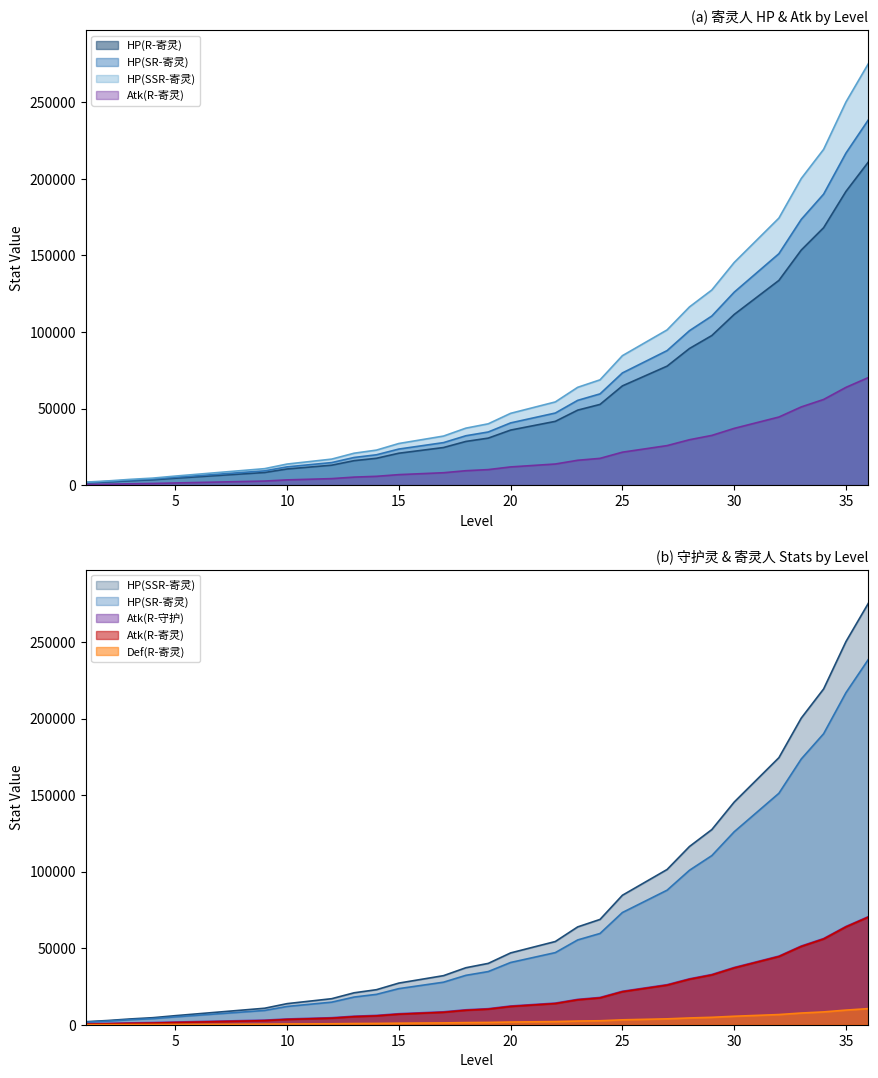

List the series in order of their peak value, lowest first.

Def(R-寄灵), Atk(R-寄灵), Atk(R-守护), HP(R-寄灵), HP(SR-寄灵), HP(SSR-寄灵)